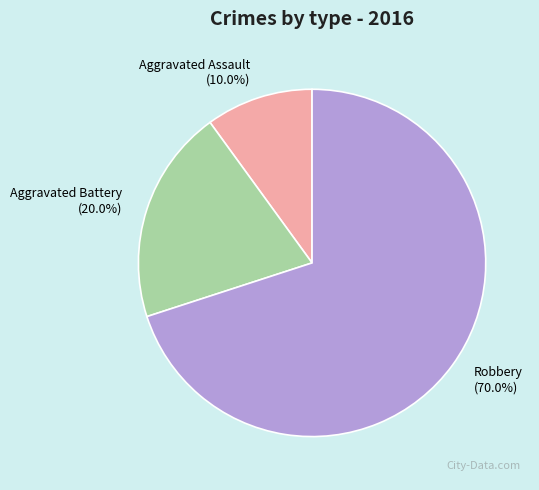

Is there any slice that represents more than half of the pie?

Yes